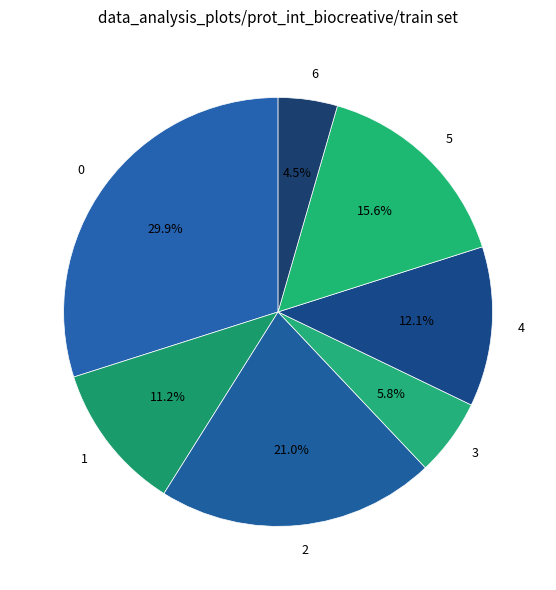

Combined, do 3 and 6 account for over 50%?

No